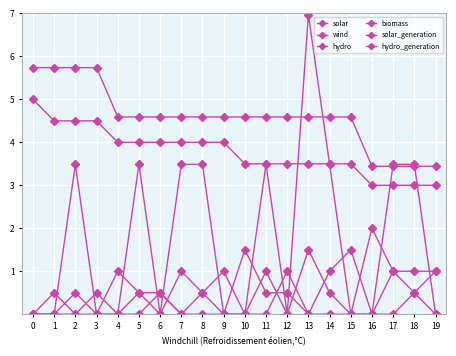

Reading left to right, transcribe all the data shown in this chart.

solar: 5.0	4.5	4.5	4.5	4.0	4.0	4.0	4.0	4.0	4.0	3.5	3.5	3.5	3.5	3.5	3.5	3.0	3.0	3.0	3.0
wind: 0.0	0.5	0.0	0.0	1.0	0.5	0.5	0.0	0.0	0.0	1.5	0.5	0.5	0.0	0.0	0.0	2.0	1.0	1.0	1.0
hydro: 0.0	0.0	0.5	0.0	0.0	0.5	0.0	1.0	0.5	0.0	0.0	1.0	0.0	1.5	0.5	0.0	0.0	1.0	0.5	0.0
biomass: 0.0	0.0	0.0	0.5	0.0	0.0	0.5	0.0	0.5	1.0	0.0	0.0	1.0	0.0	1.0	1.5	0.0	0.0	0.5	1.0
solar_generation: 5.7	5.7	5.7	5.7	4.6	4.6	4.6	4.6	4.6	4.6	4.6	4.6	4.6	4.6	4.6	4.6	3.4	3.4	3.4	3.4
hydro_generation: 0.0	0.0	3.5	0.0	0.0	3.5	0.0	3.5	3.5	0.0	0.0	3.5	0.0	7.0	3.5	0.0	0.0	3.5	3.5	0.0